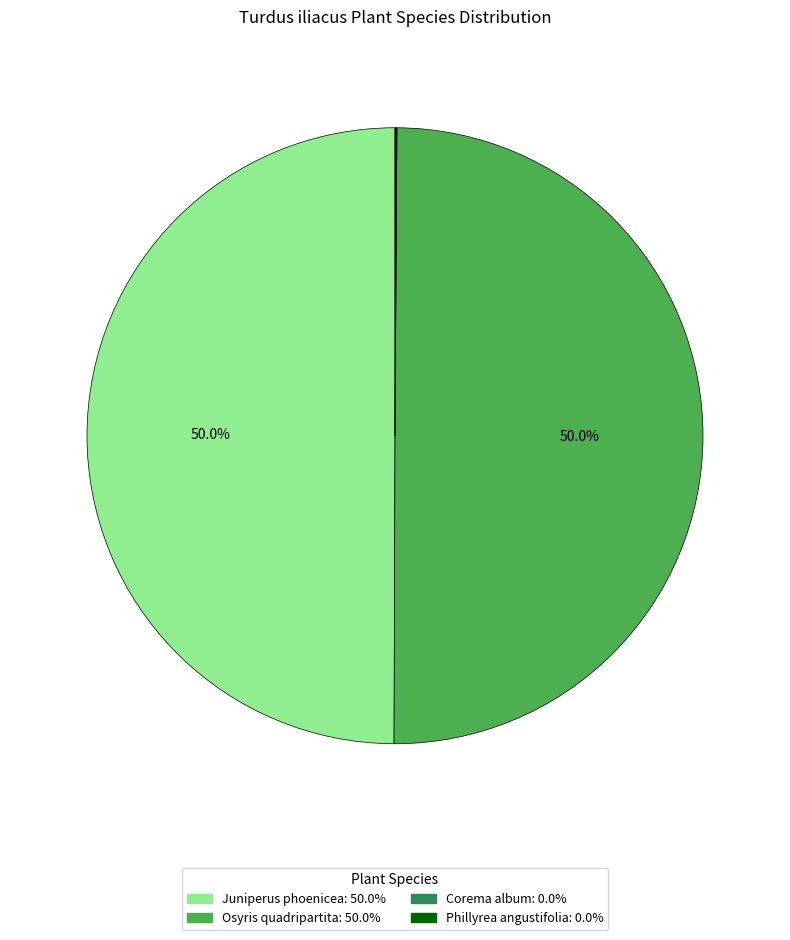

Approximately how many times larger is the value at Juniperus phoenicea compared to Osyris quadripartita?

1.0